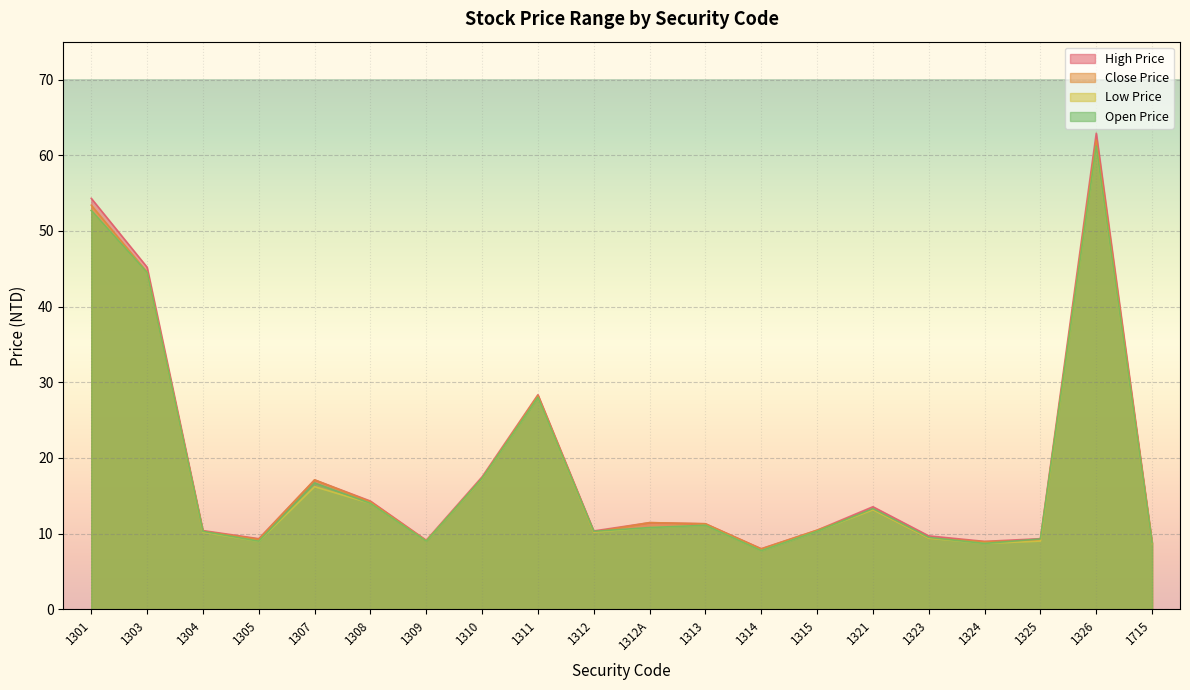

Which has a higher value, 1324 or 1304?

1304